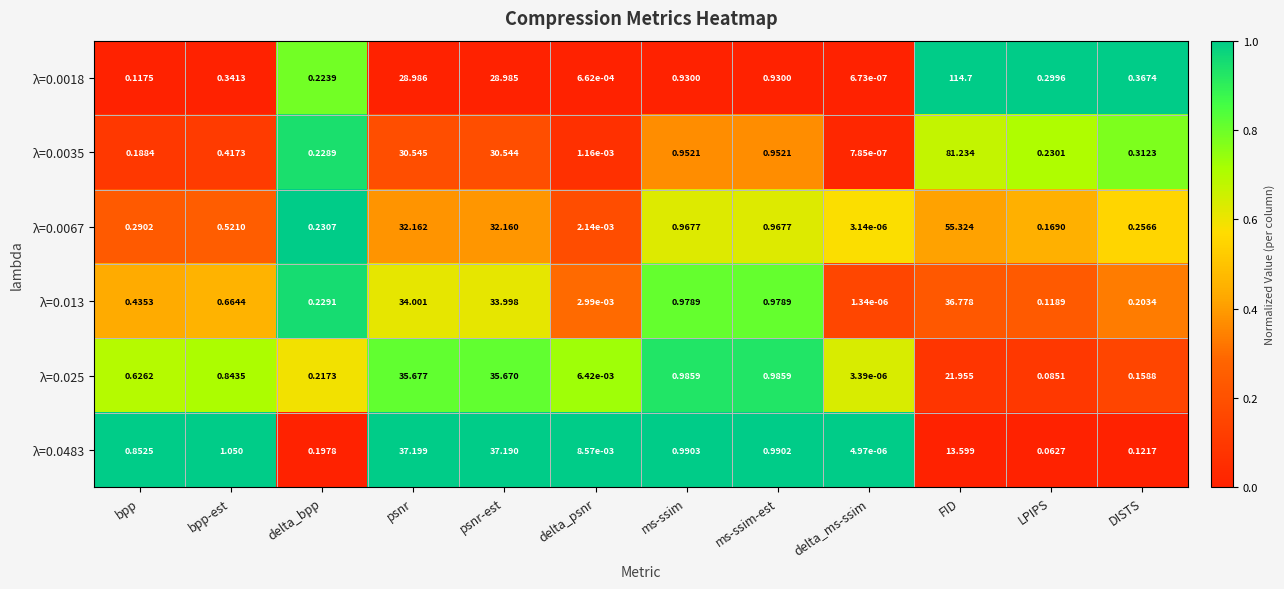

Which category has the lowest value in the λ=0.013 series?

delta_ms-ssim